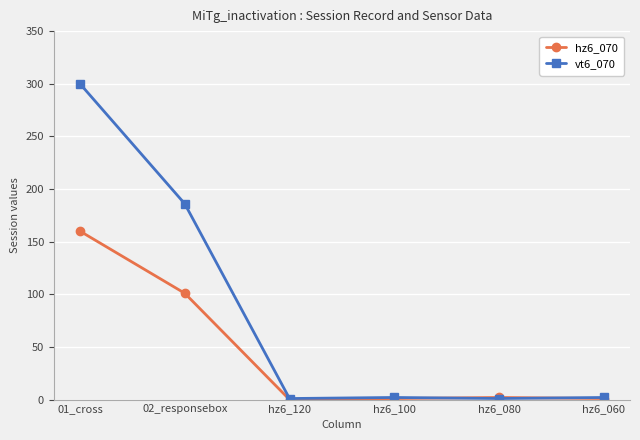

Rank the series by their average value, from lowest to highest.

hz6_070, vt6_070